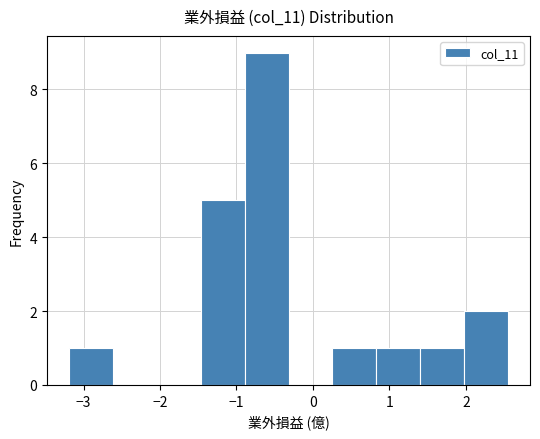

Over which range of the x-axis is the bar tallest?

-0.9 to -0.3